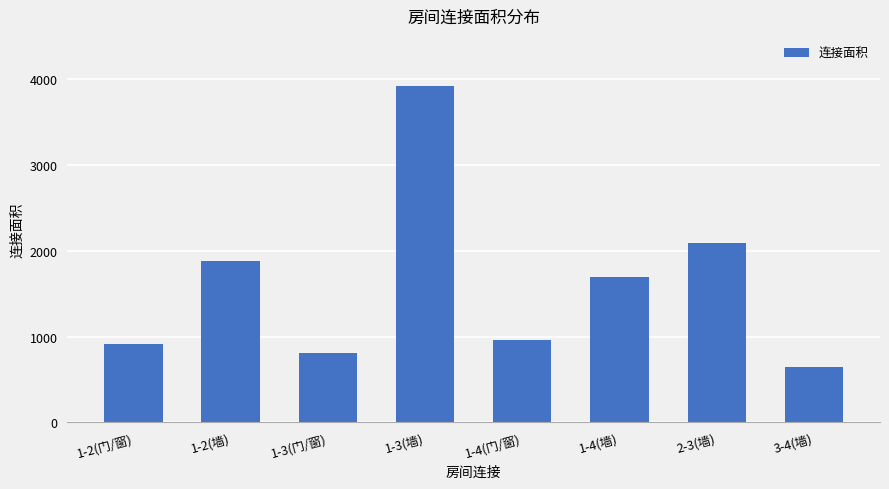

What is the difference between the second highest and minimum values?

1441